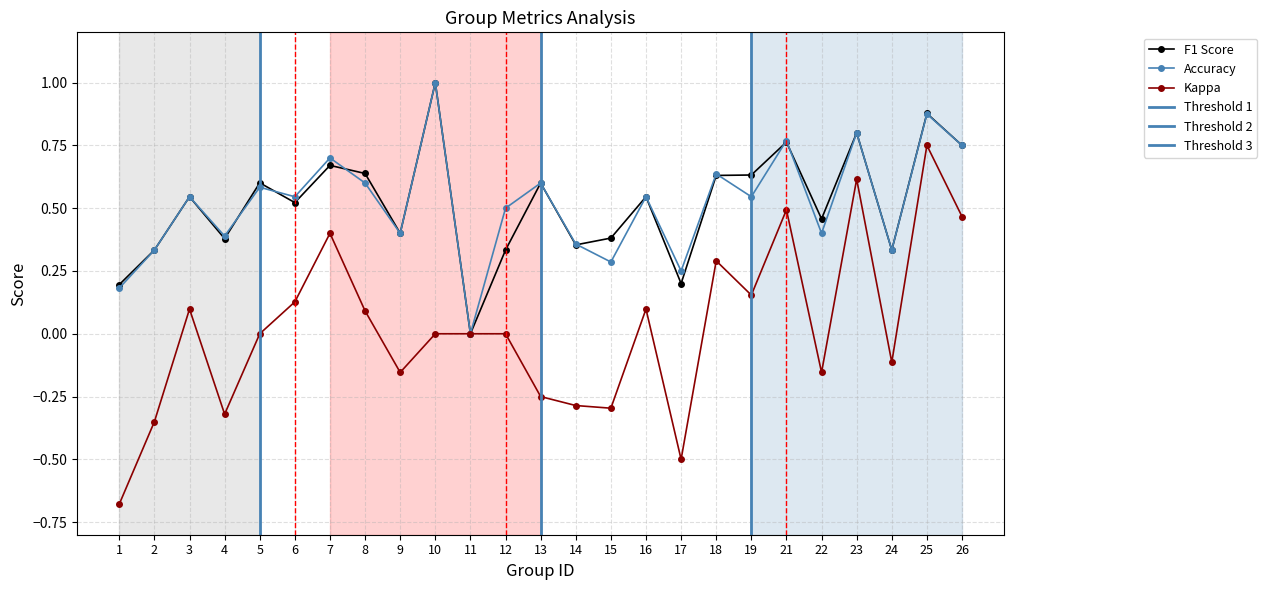

Which series has the largest range (max minus min)?

kappa